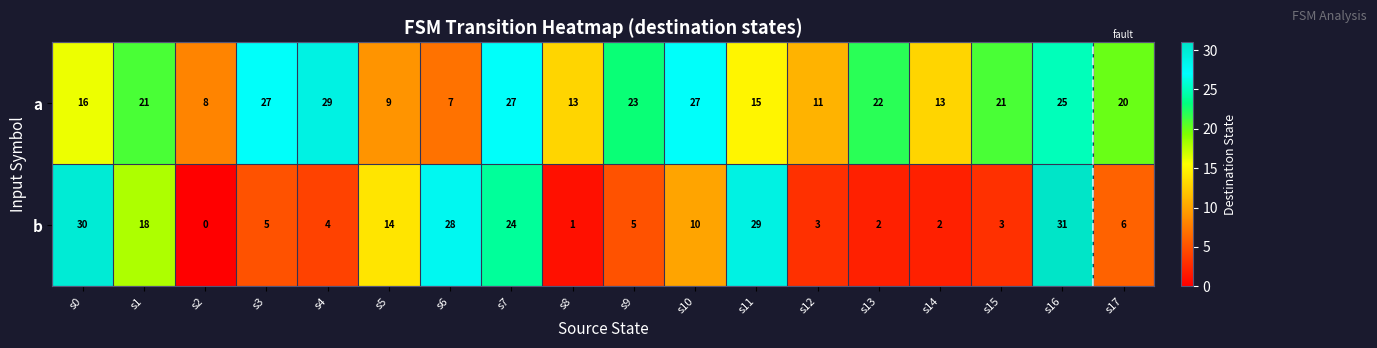

What is the greatest value displayed?

31